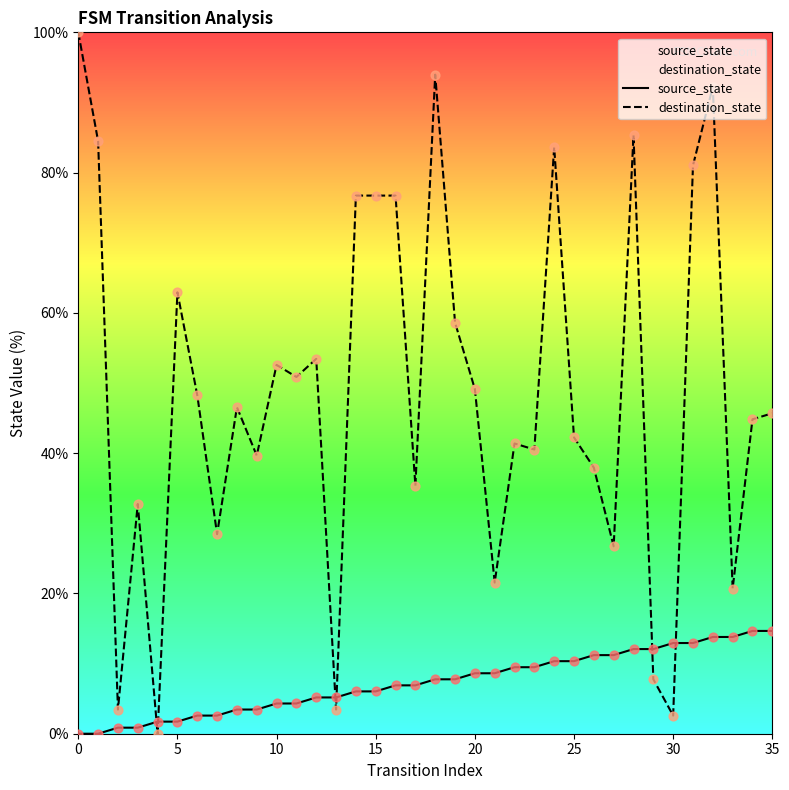

True or false: source_state has a value of 12.9 at 30.

True